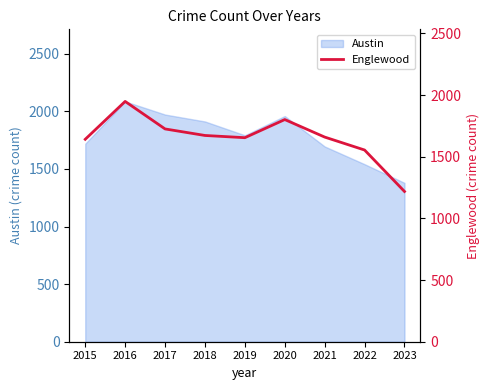

Which label corresponds to the largest value in the chart?

2016